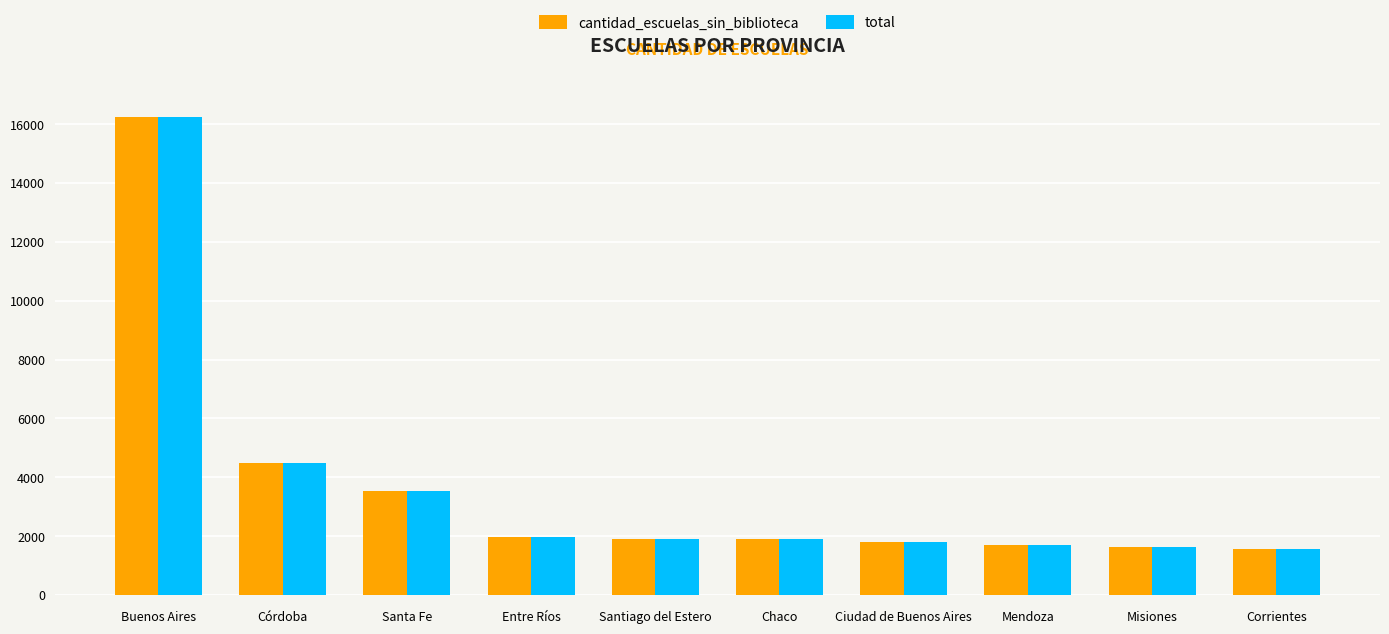

What is the sum of all total values?

36747